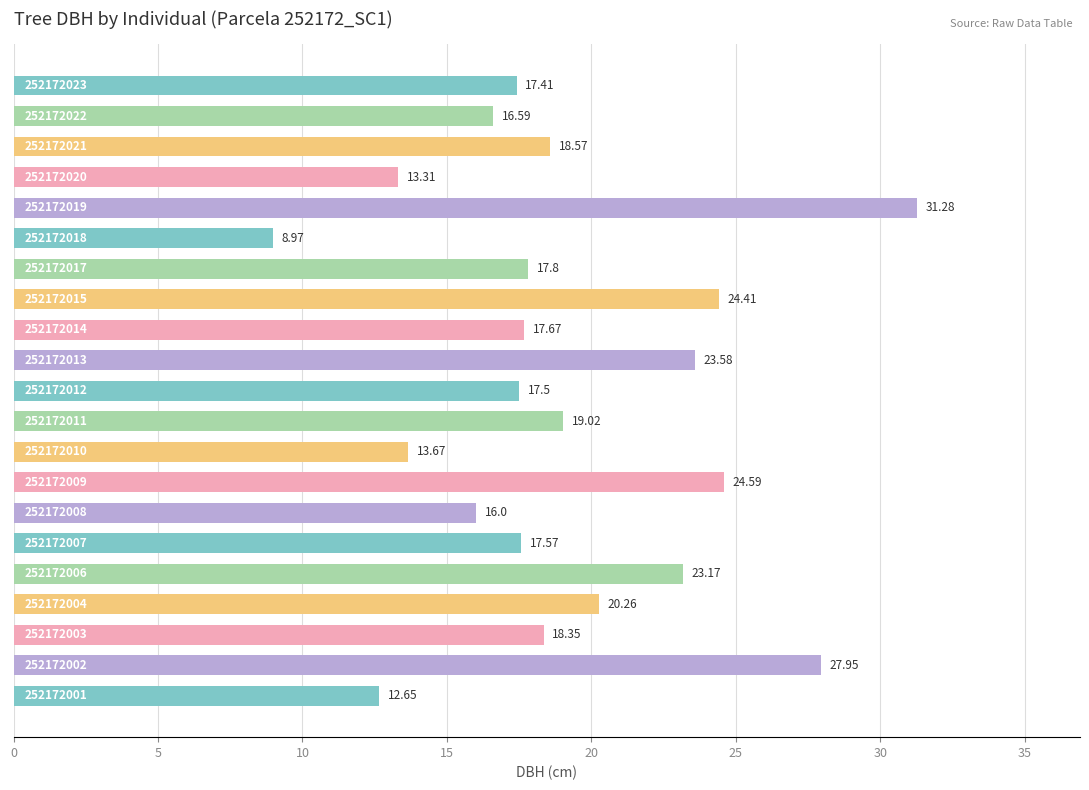

What is the difference between the second highest and minimum values?

19.0